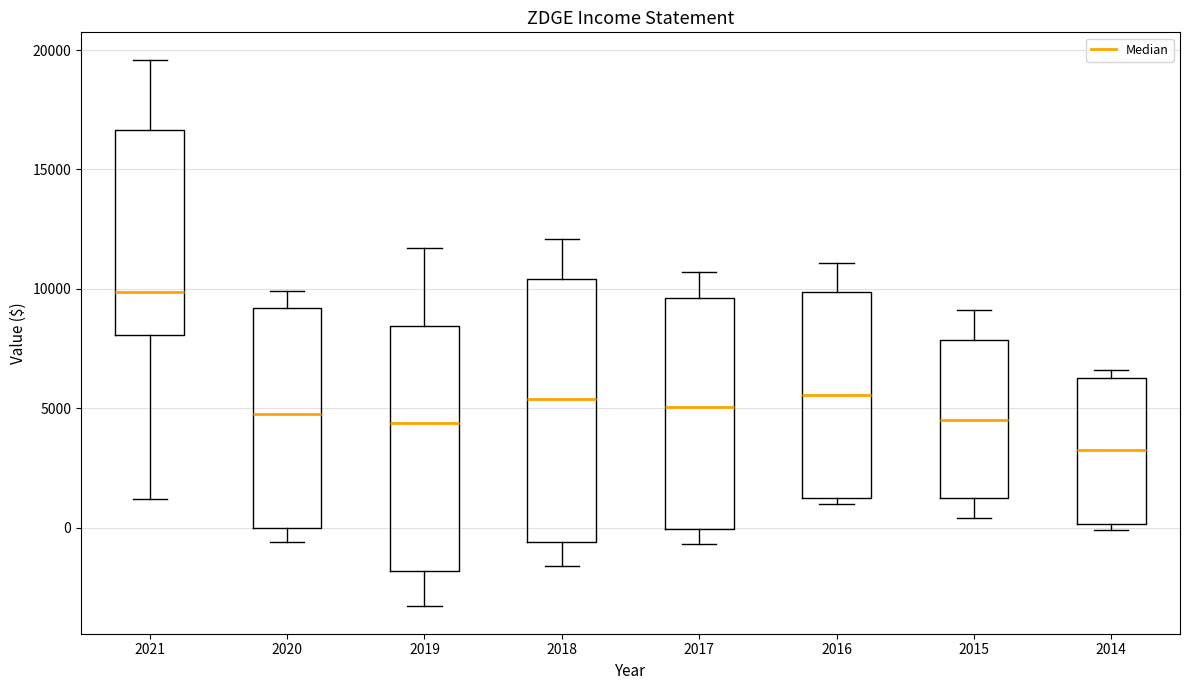

Reading left to right, transcribe this box plot: for each box, give where its median line is, the range the box spans, and where its two whiskers end, as read against the y-axis. The values are not printed on the chart, so give them approximately, as read against the axis.

2021: median 10000, box 8000 to 16500, whiskers 1000 to 19500
2020: median 5000, box 0 to 9000, whiskers -500 to 10000
2019: median 4500, box -2000 to 8500, whiskers -3500 to 11500
2018: median 5500, box -500 to 10500, whiskers -1500 to 12000
2017: median 5000, box 0 to 9500, whiskers -500 to 10500
2016: median 5500, box 1000 to 10000, whiskers 1000 (just below the box's lower edge) to 11000
2015: median 4500, box 1000 to 8000, whiskers 500 to 9000
2014: median 3500, box 0 to 6500, whiskers 0 (just below the box's lower edge) to 6500 (just above the box's upper edge)